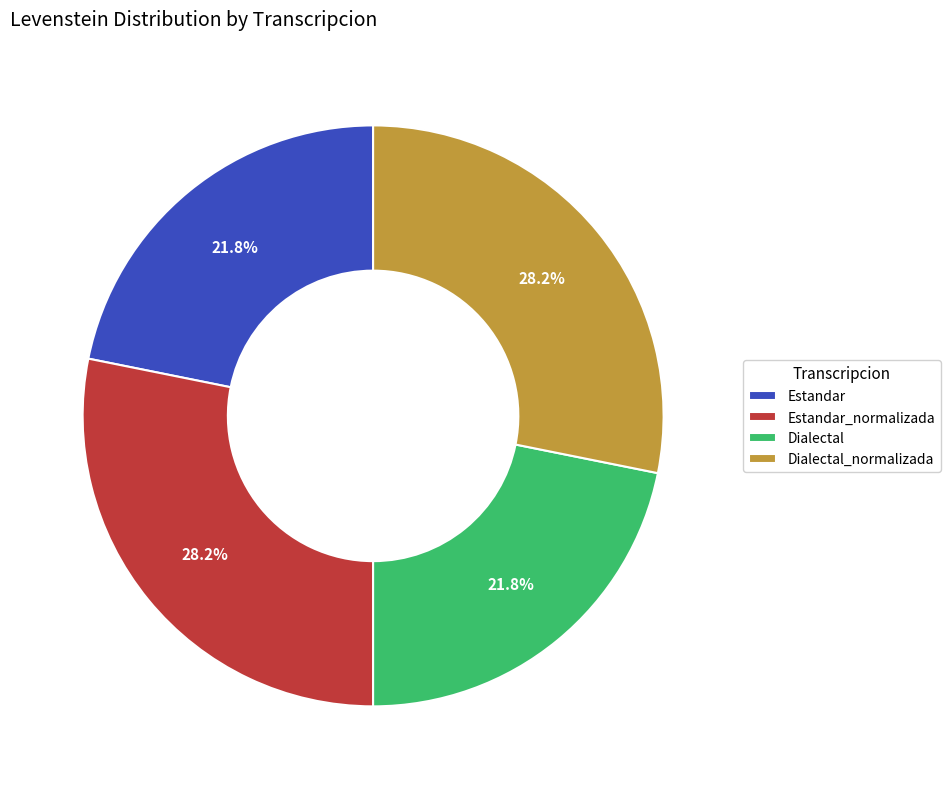

To the nearest percent, what percentage of the pie is Dialectal?

22%